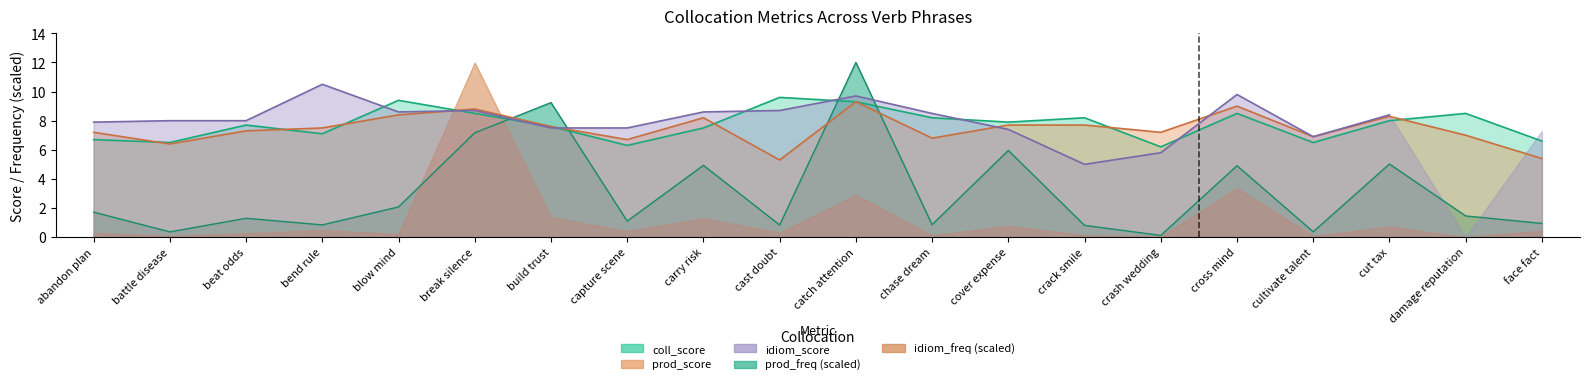

What is the maximum value shown in the chart?

12.0